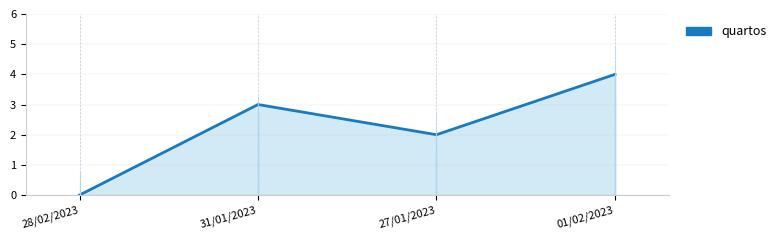

Where is the first local minimum?

27/01/2023